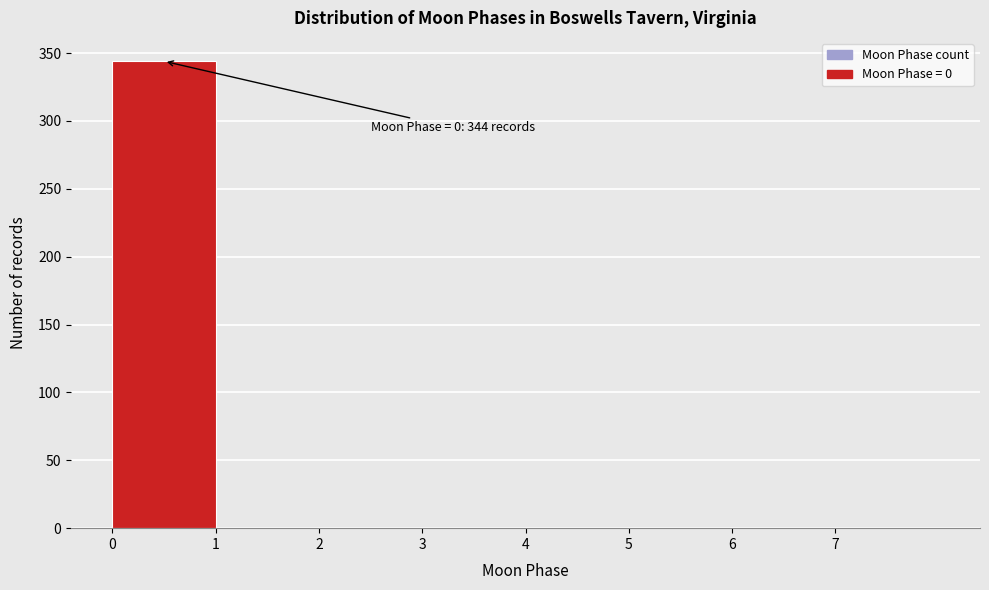

Over which range of the x-axis is the bar tallest?

0 to 1